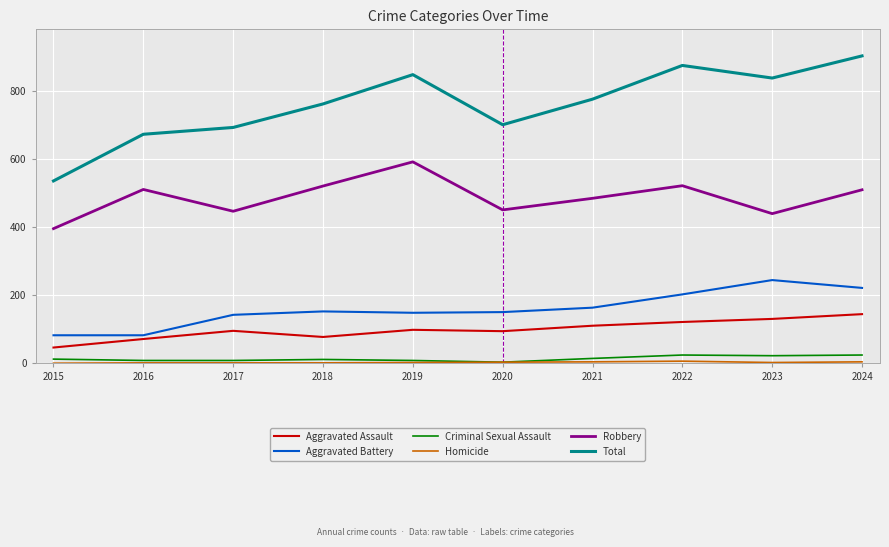

What is the minimum value for Aggravated Assault?

46